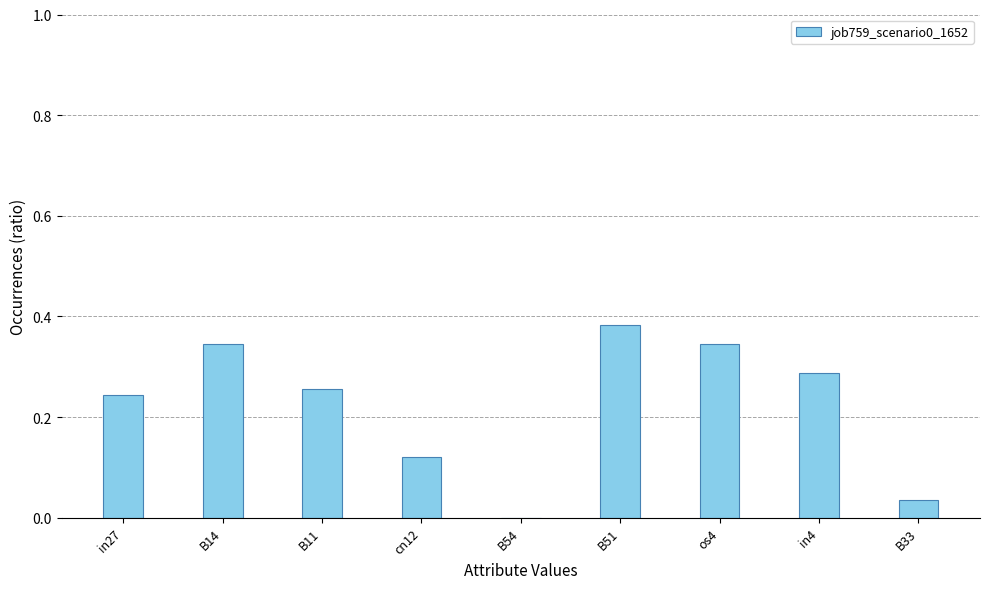

Which label corresponds to the largest value in the chart?

B51